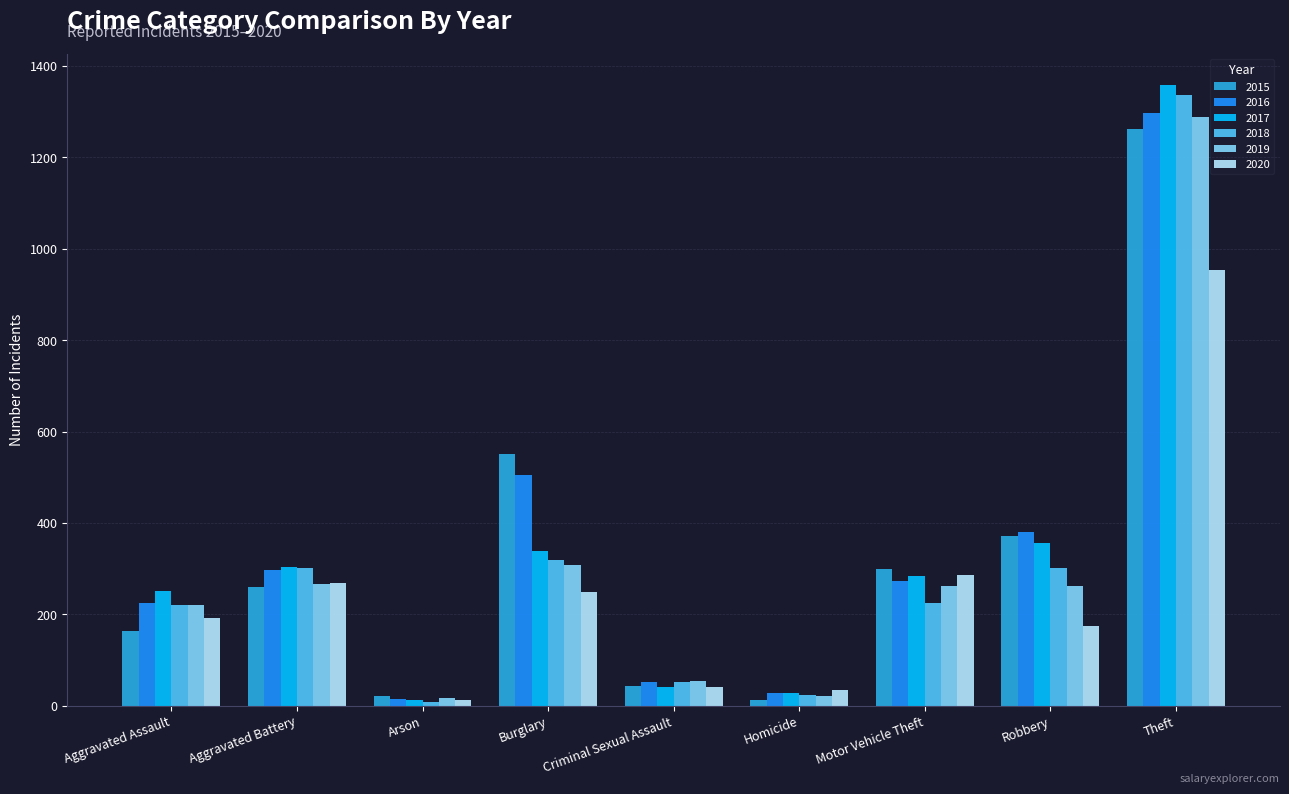

Does the chart contain any negative values?

No